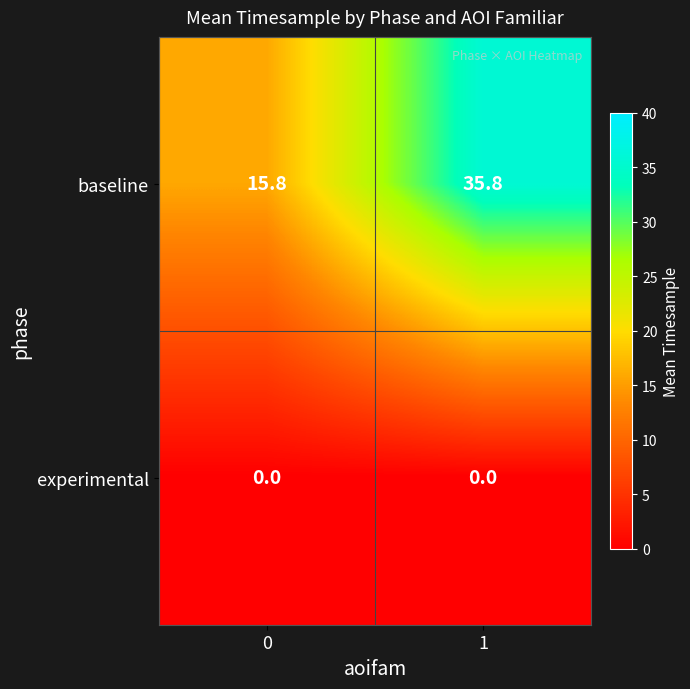

At how many categories does at least one series exceed 3?

2